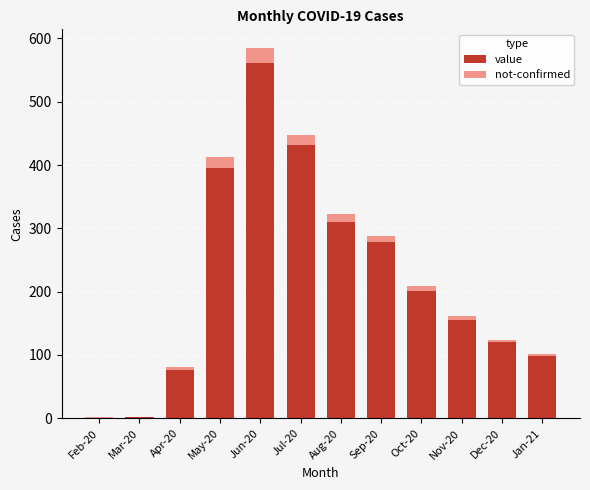

What is the total value across all series at Jul-20?

448